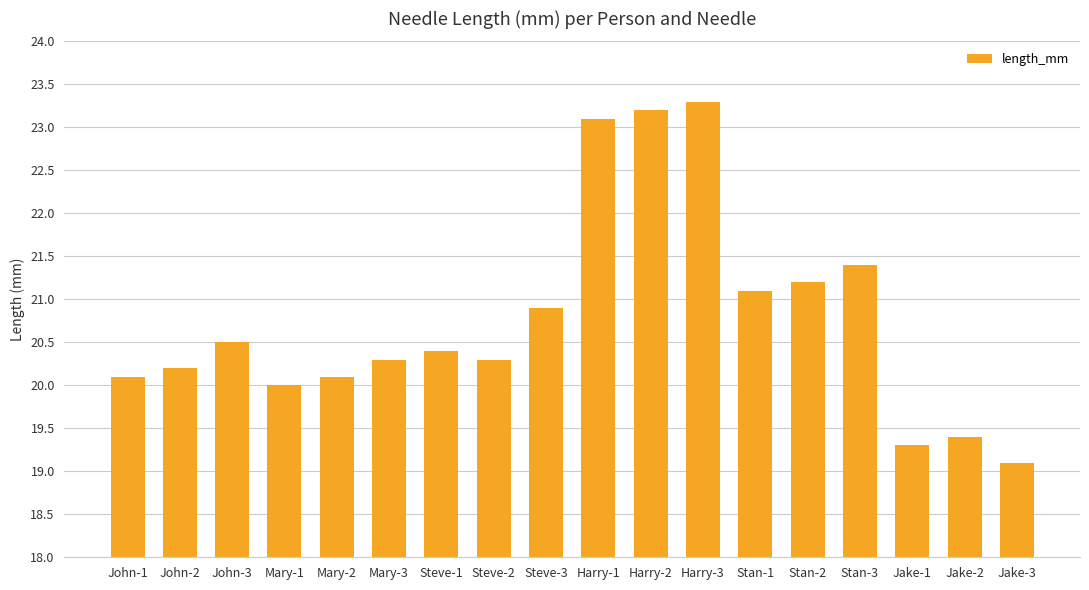

What is the minimum value shown in the chart?

19.1